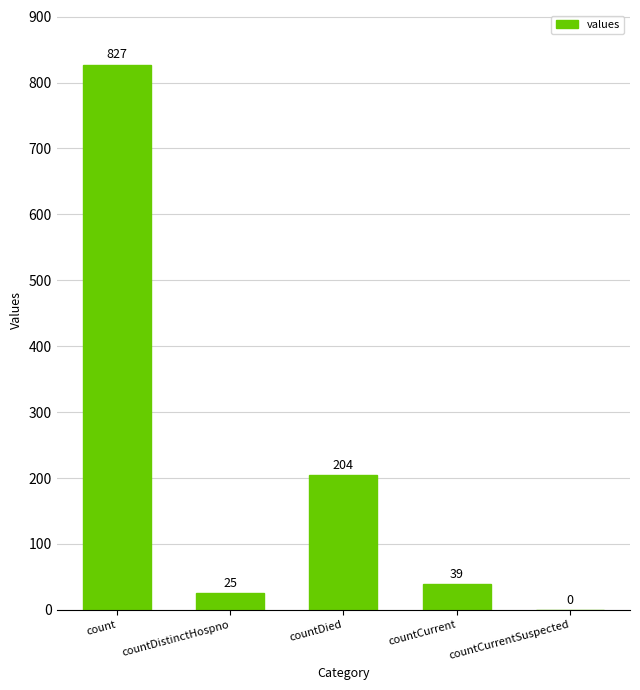

What value does the data have at count, to the nearest 50?

850